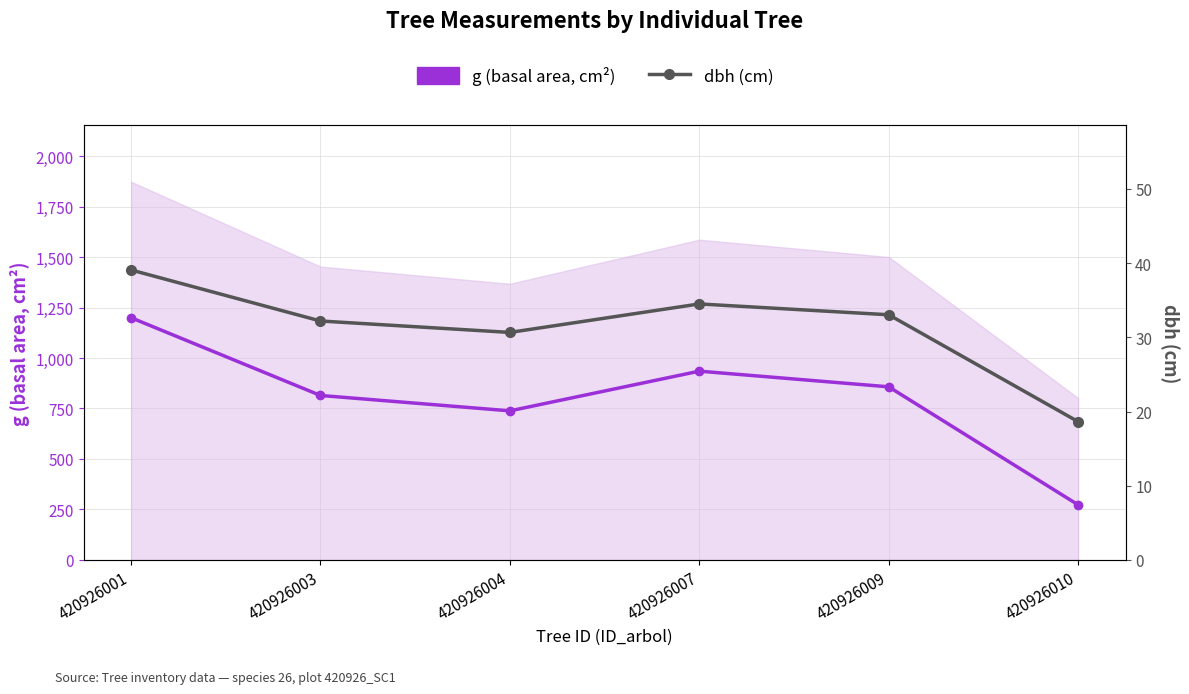

Does the chart display data point markers on the line(s)?

Yes